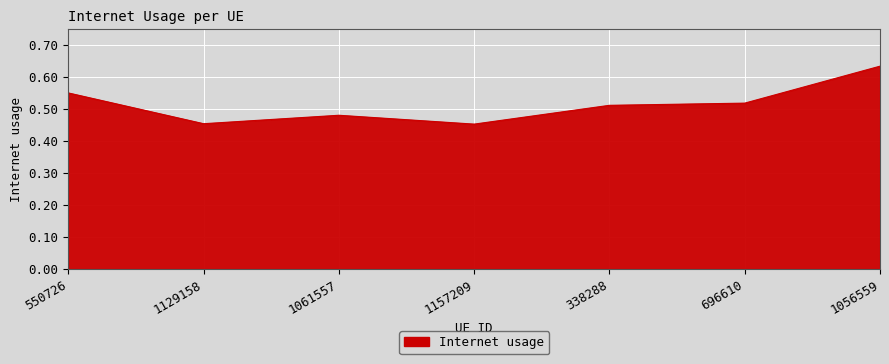

Which category has the highest value across all series?

1056559